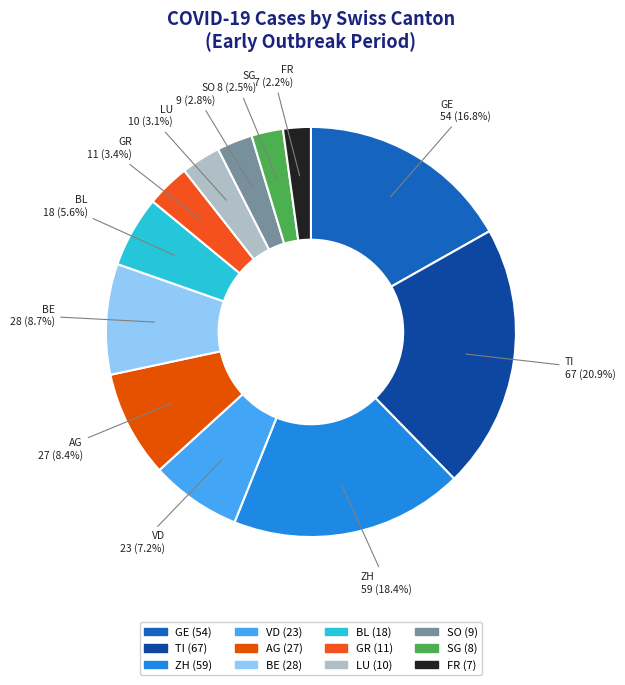

Is there a majority slice in this chart?

No